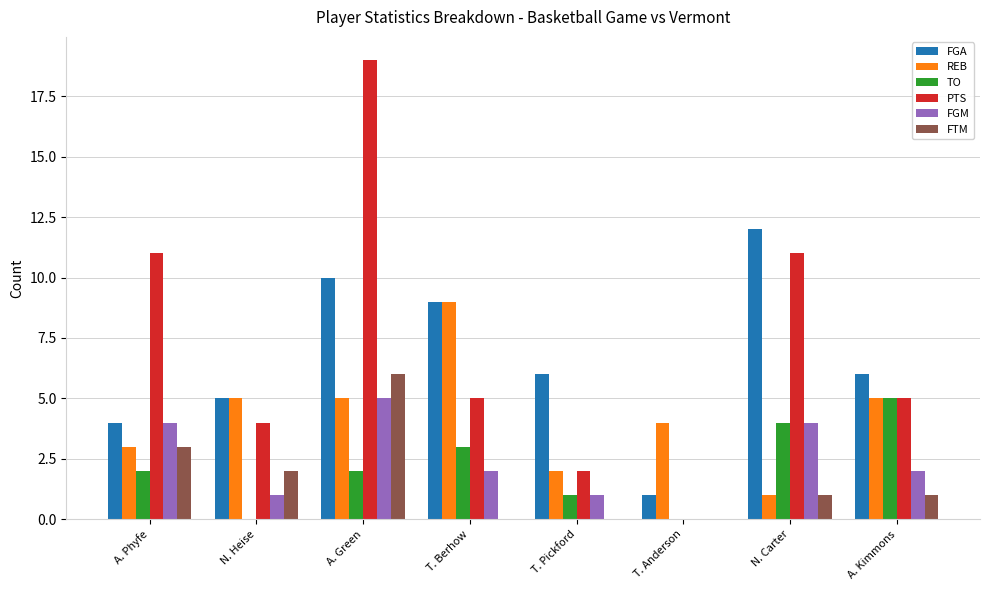

What is the total value across all series at N. Heise?

17